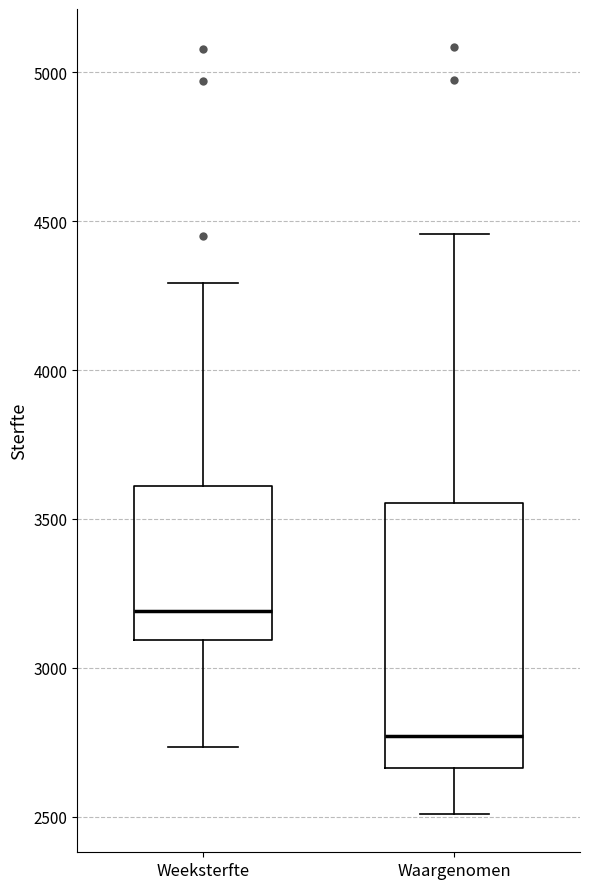

Which box's median line is the highest?

Weeksterfte